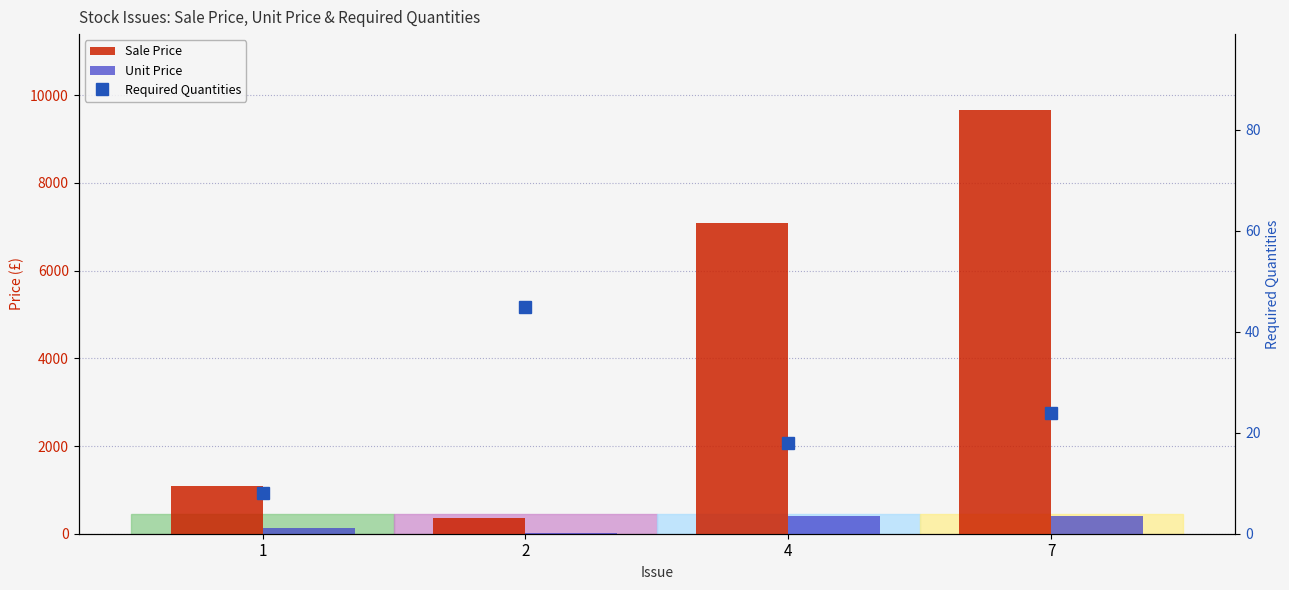

What is the value of the Sale Price bar at the 4th from the left?

9655.7